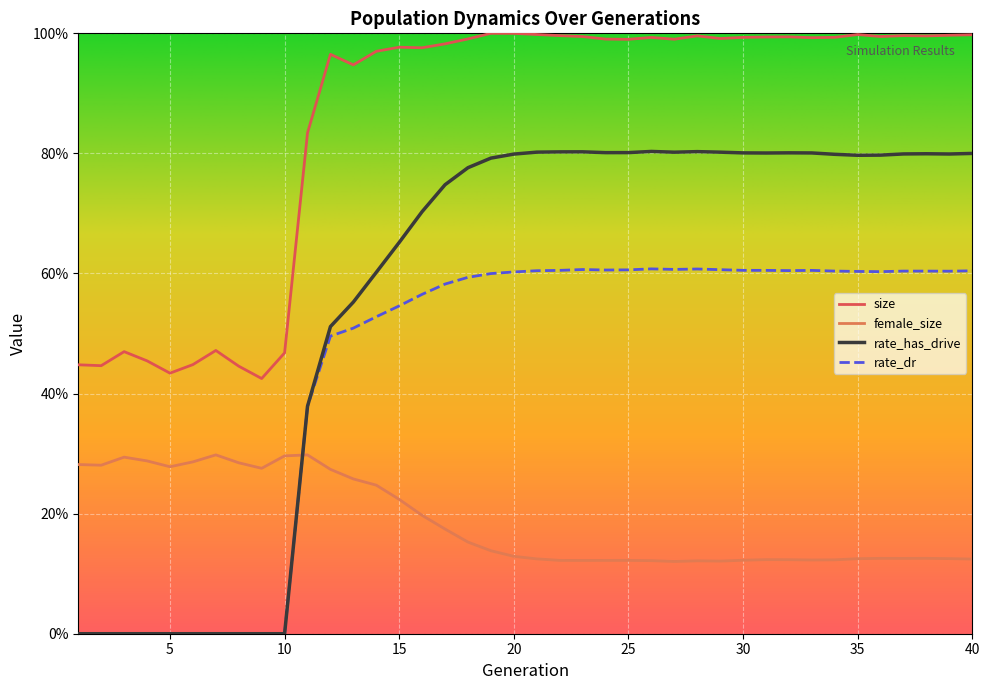

How many rate_has_drive values are between 0 and 1?

40